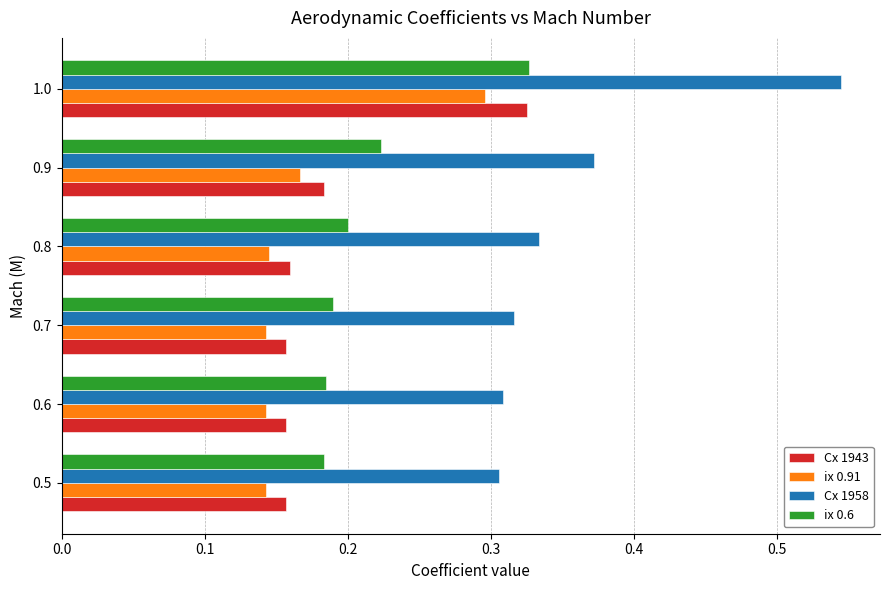

Which category has the highest value in the Cx 1958 series?

1.0